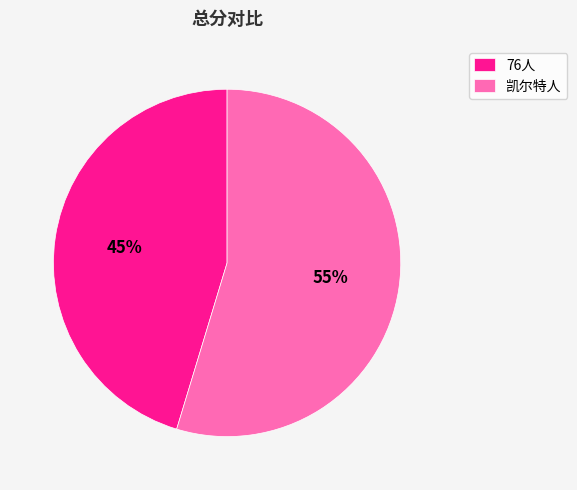

To the nearest percent, what is the combined percentage of 76人 and 凯尔特人?

100%